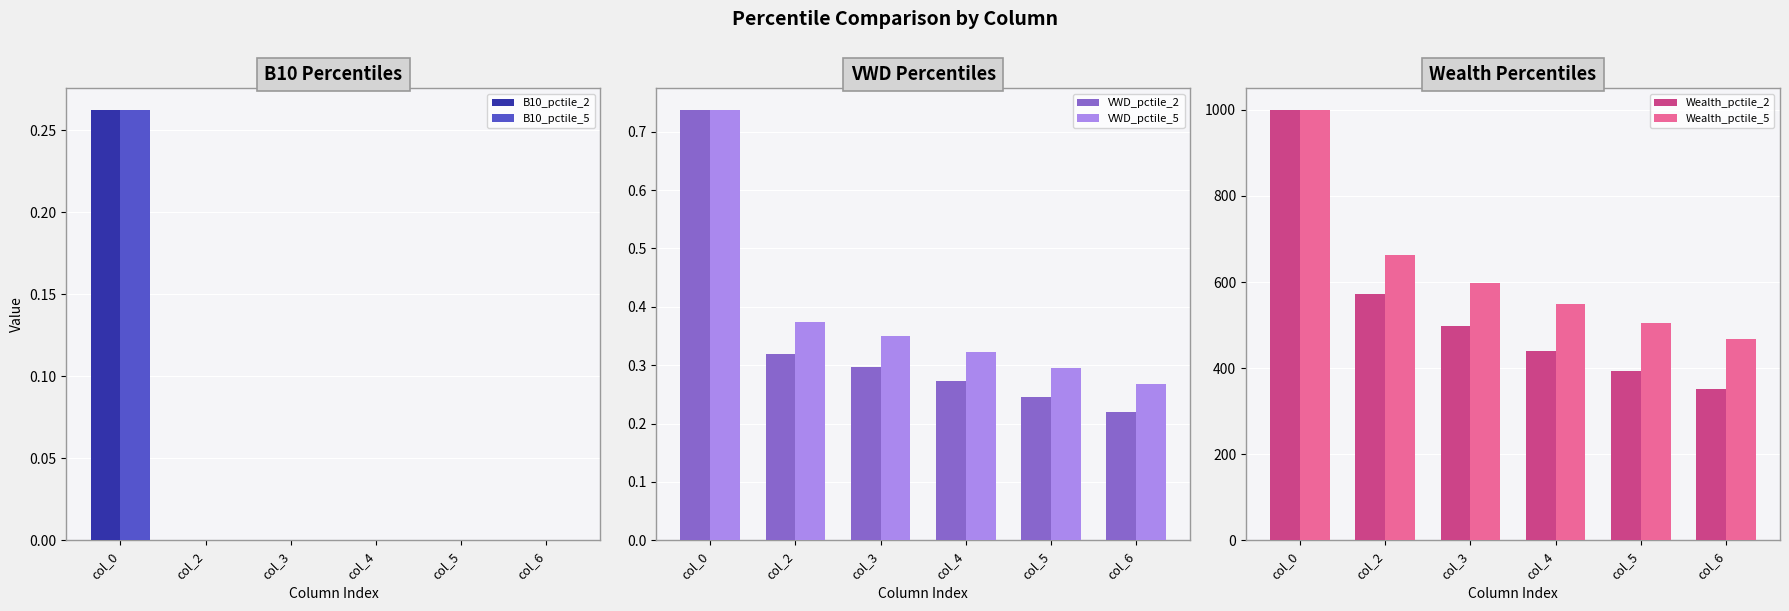

At which label is Wealth_pctile_5 closest to 733?

col_2